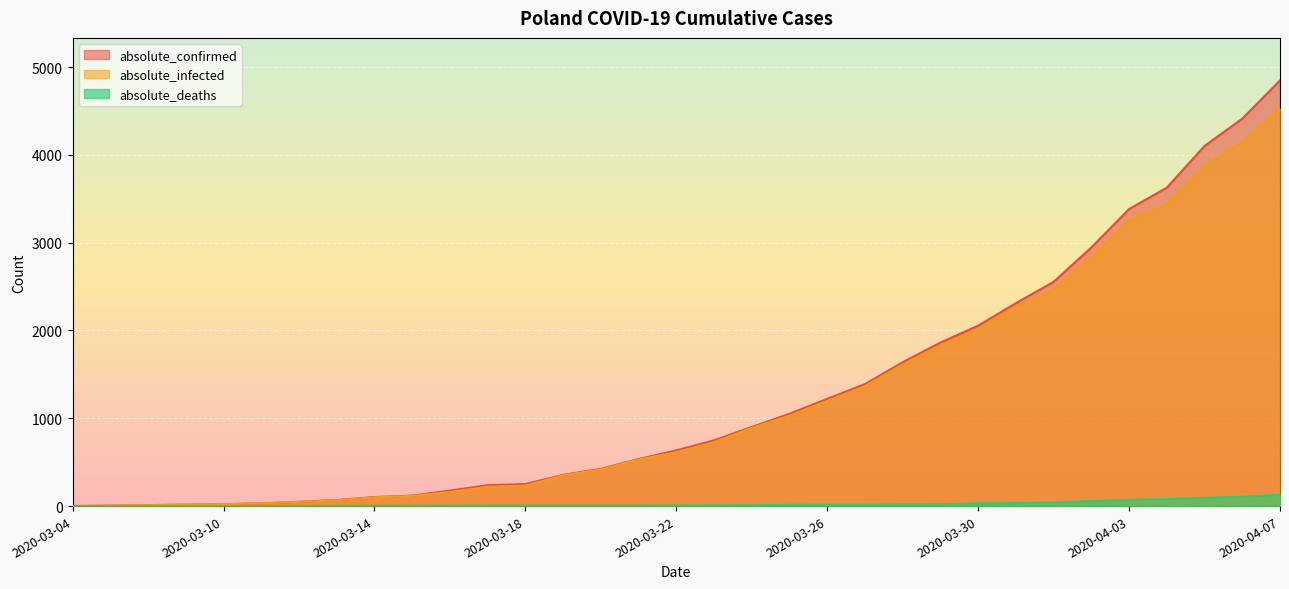

What is the average value of the absolute_confirmed series?

1275